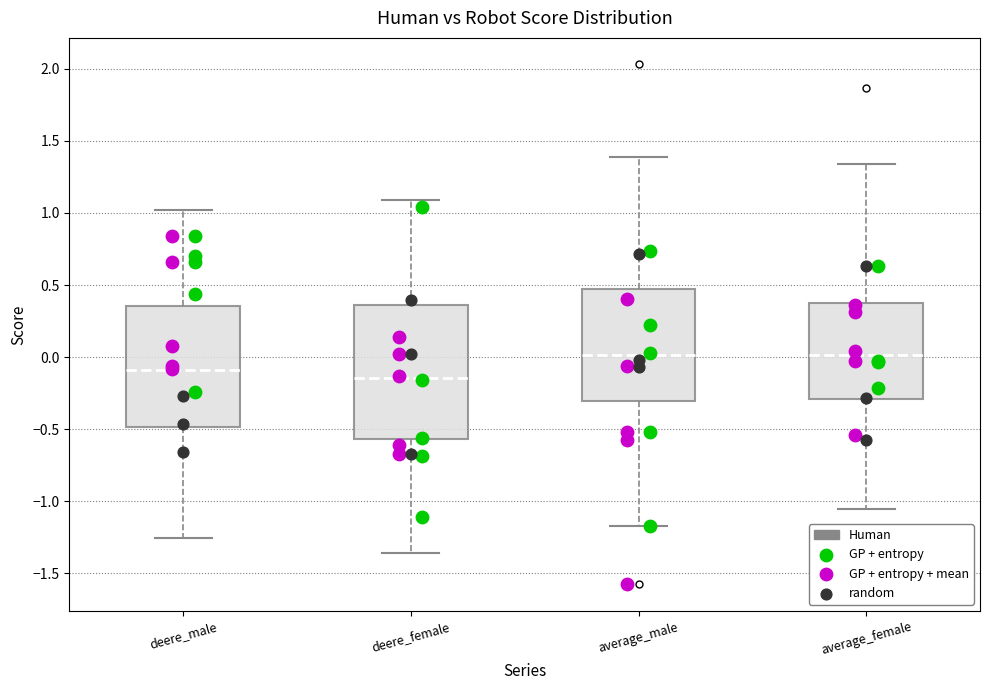

Where does the upper whisker of the box for average_male end on the y-axis? The values are not printed on the chart, so give them approximately, as read against the axis.

1.40